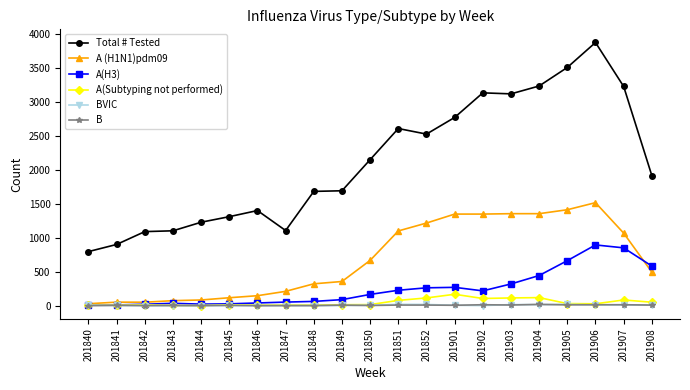

Between 201848 and 201852, which series saw the biggest shift?

A (H1N1)pdm09